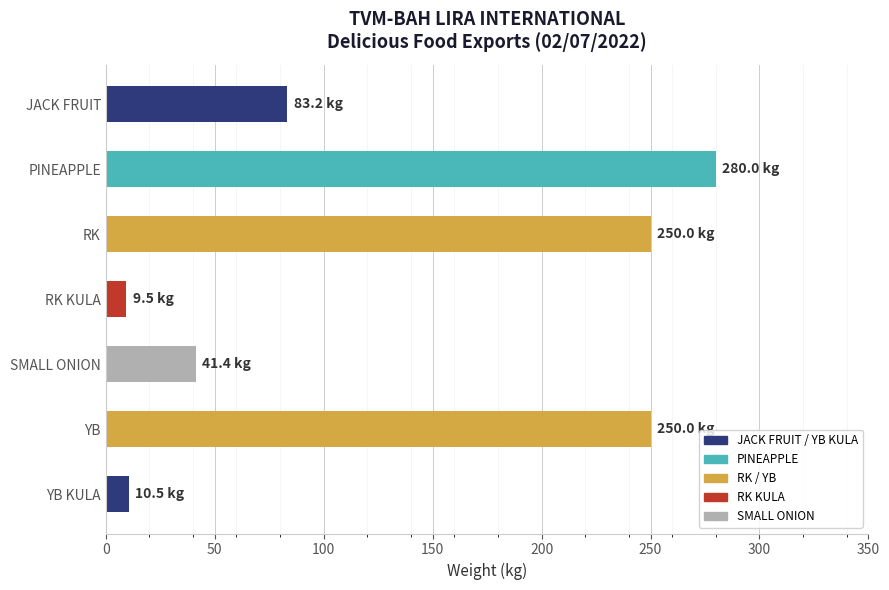

What is the sum of all values?

924.6